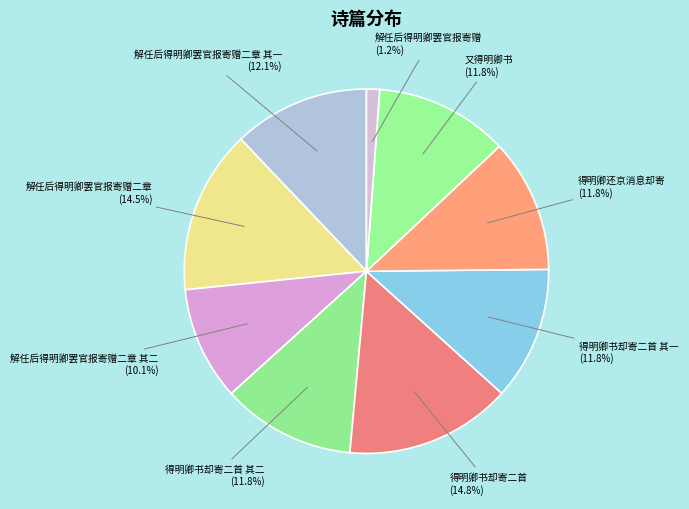

Is there a majority slice in this chart?

No